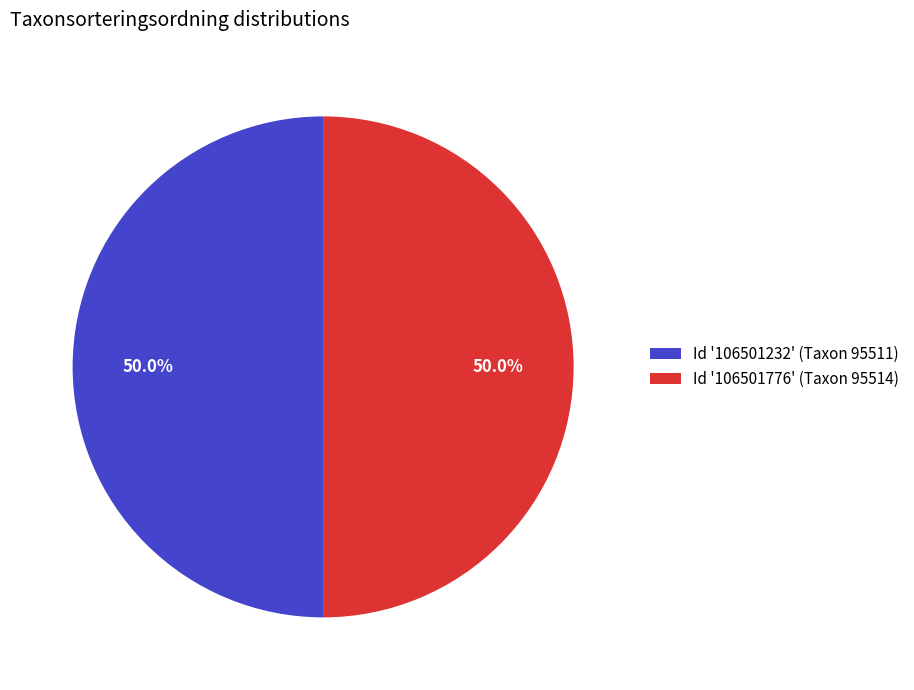

What is the ratio of the value at Id '106501776' (Taxon 95514) to the value at Id '106501232' (Taxon 95511)?

1.0